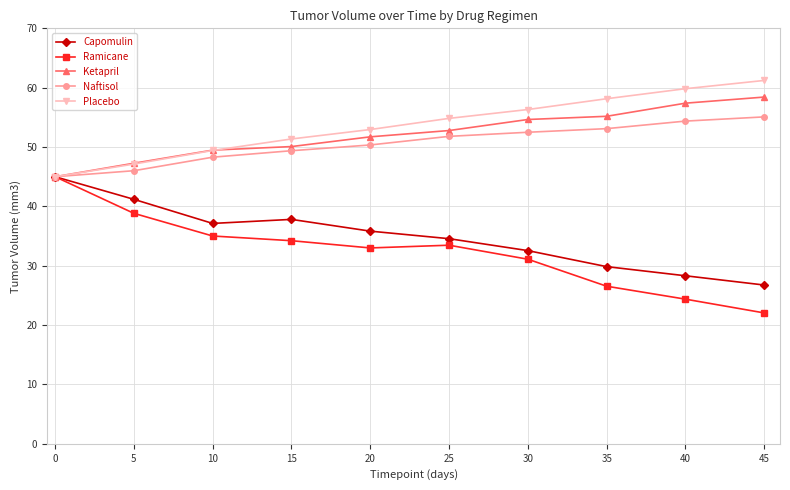

Is the value of Ketapril at 0 greater than the value of Ramicane at 45?

Yes